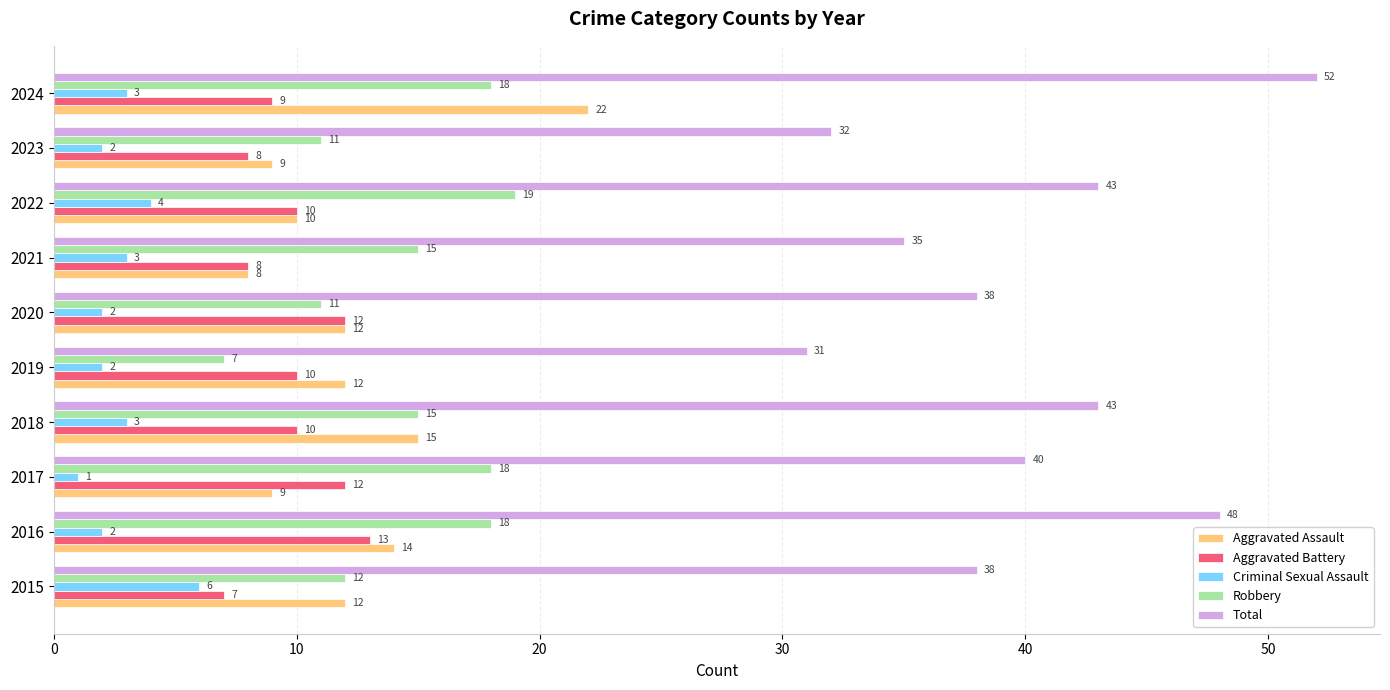

What value does the Aggravated Assault series have at 2024, to the nearest 10?

20